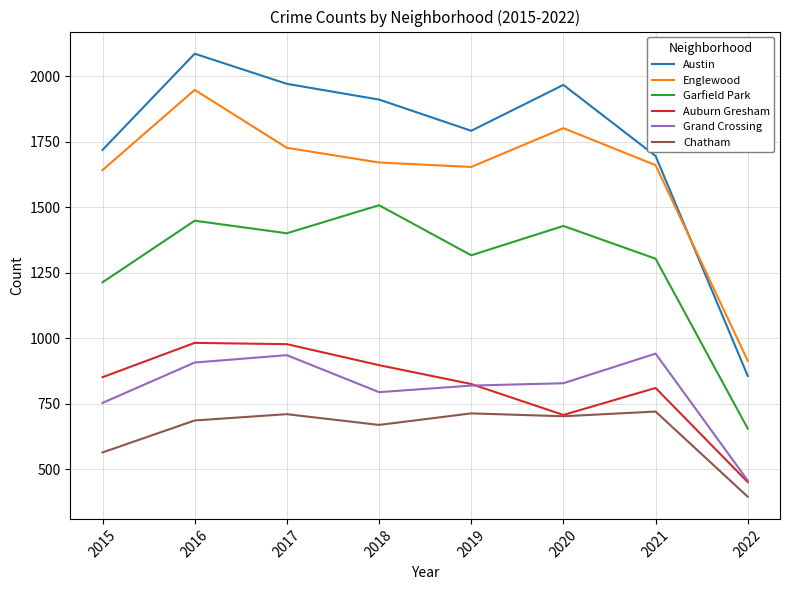

The value of Austin at 2016 is 3614. True or false?

False